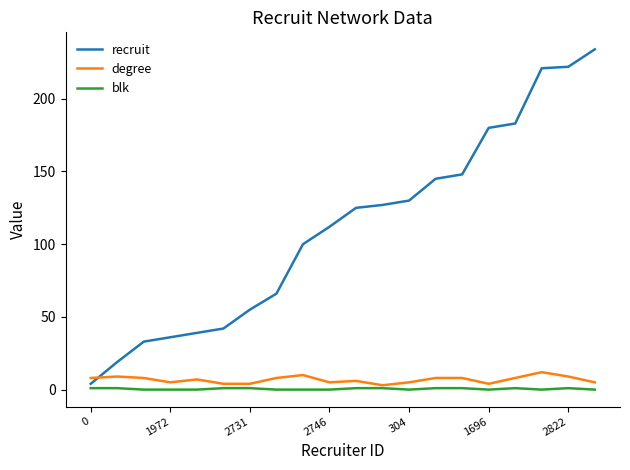

What is the greatest value displayed?

234